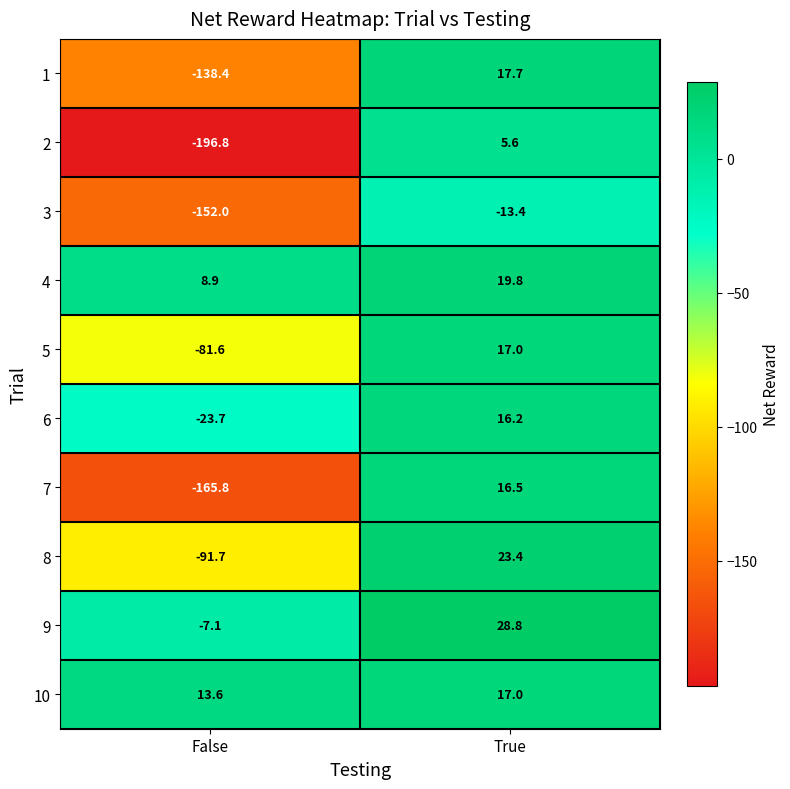

What is the total value across all series at True?

148.6